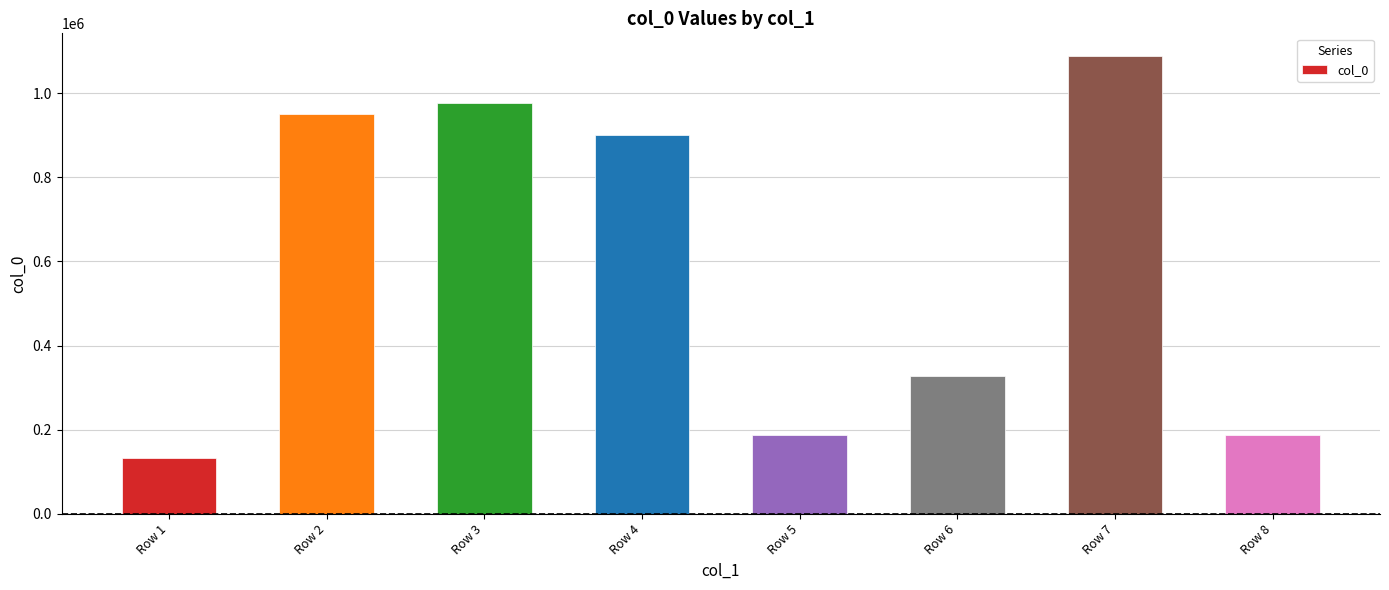

Between Row 2 and Row 3, which is larger?

Row 3